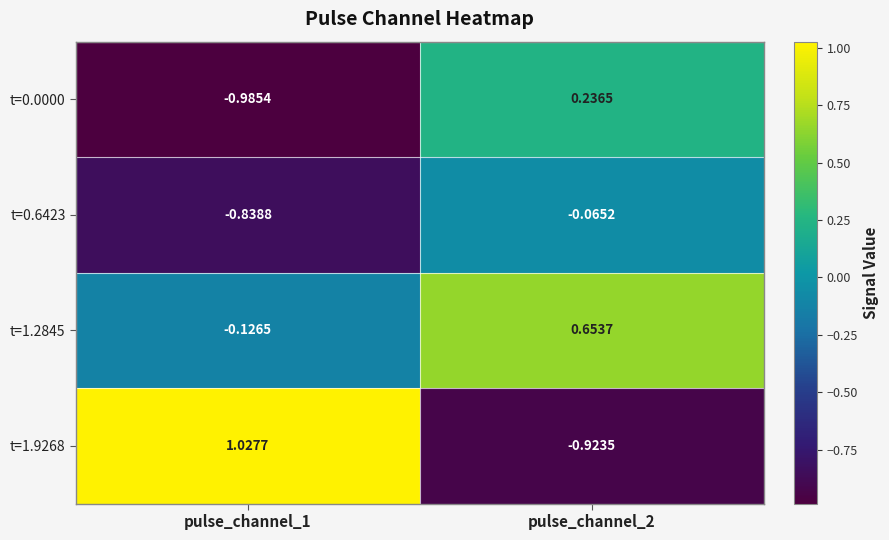

Is the value of t=1.9268 at pulse_channel_1 greater than the value of t=0.6423 at pulse_channel_2?

Yes